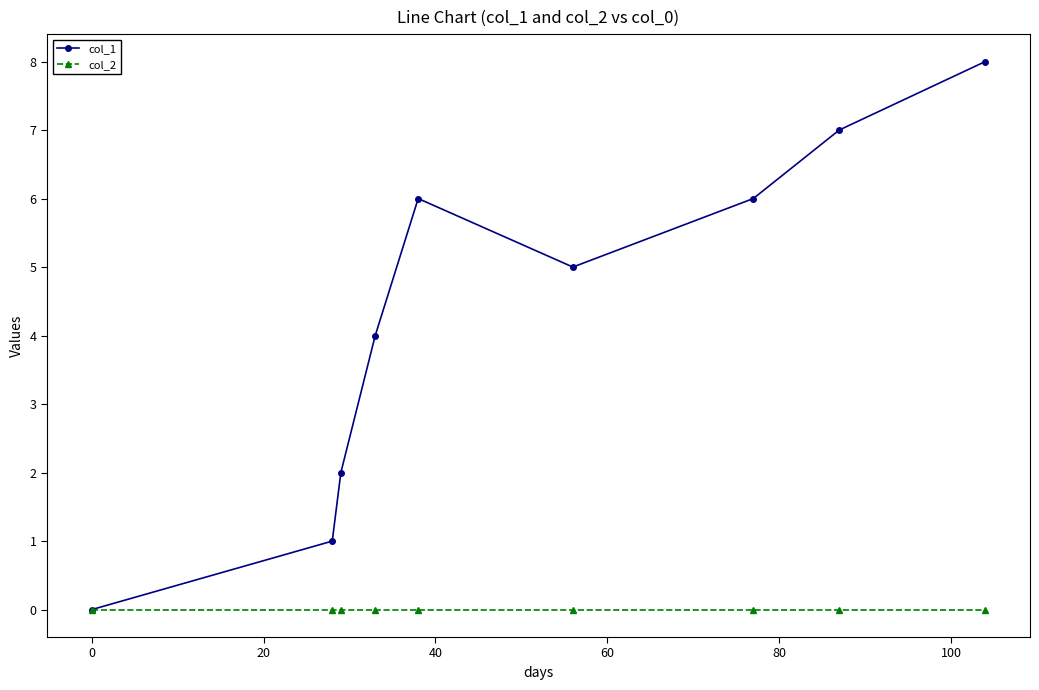

Which series has the largest total across all categories?

col_1